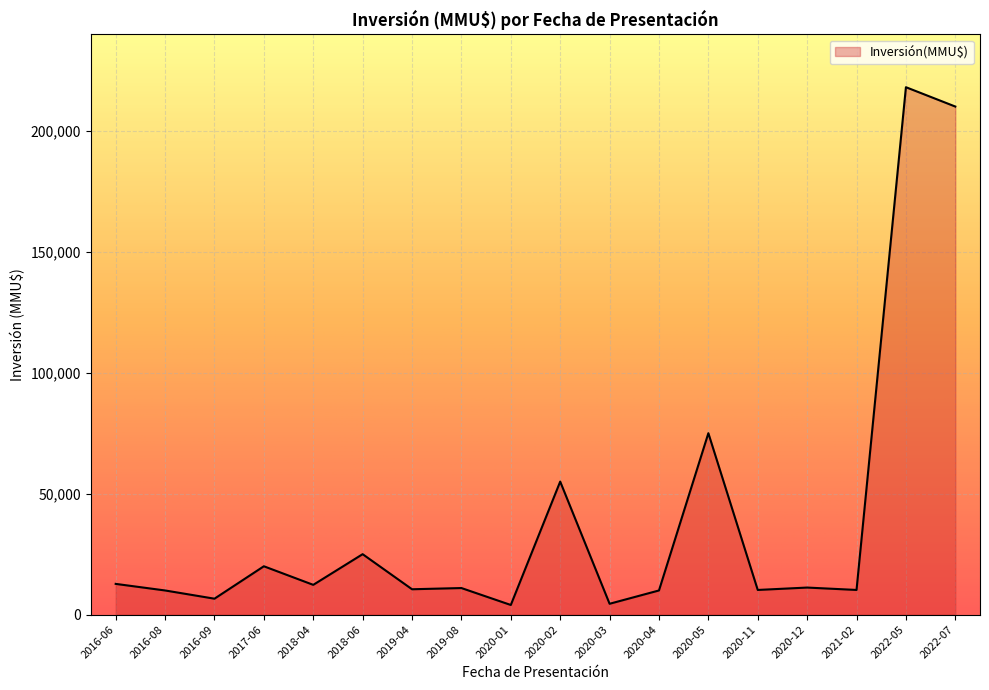

What is the change in value from 2016-06 to 2020-02?

+42279